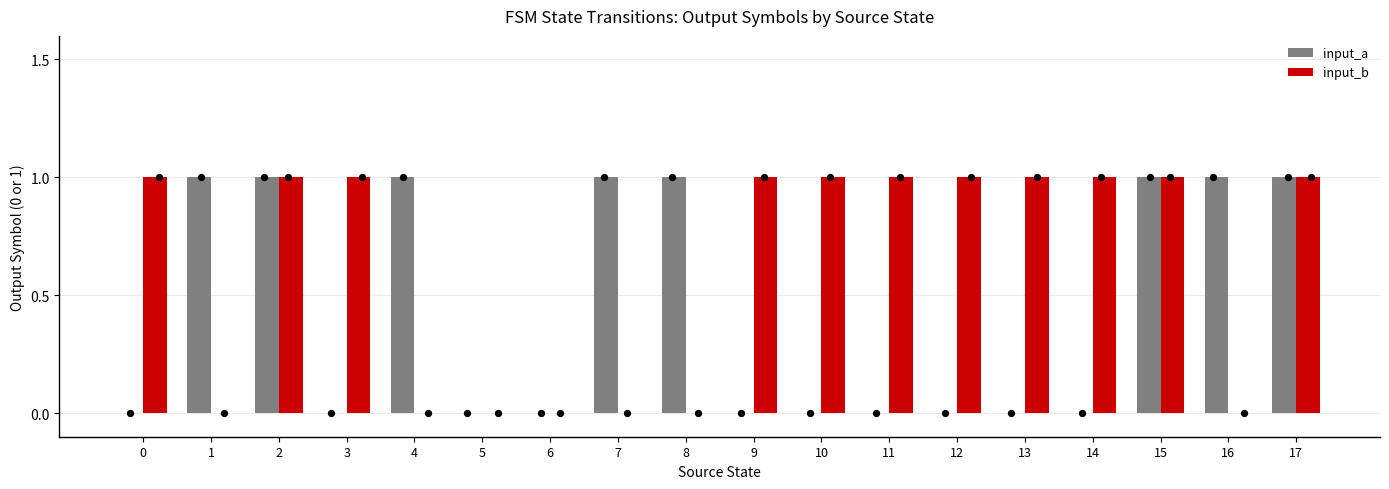

Which series contains the highest Y value?

input_a